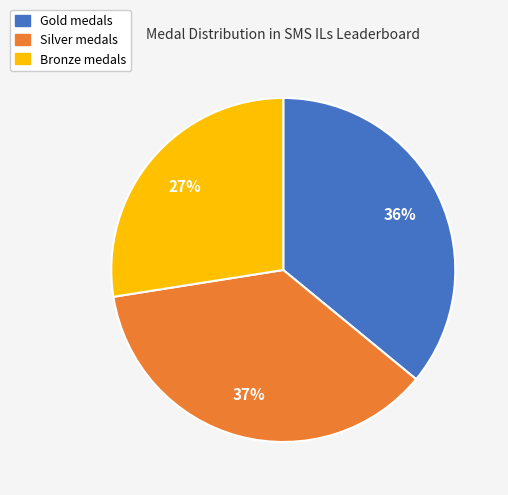

To the nearest percent, what is the average slice percentage?

33%